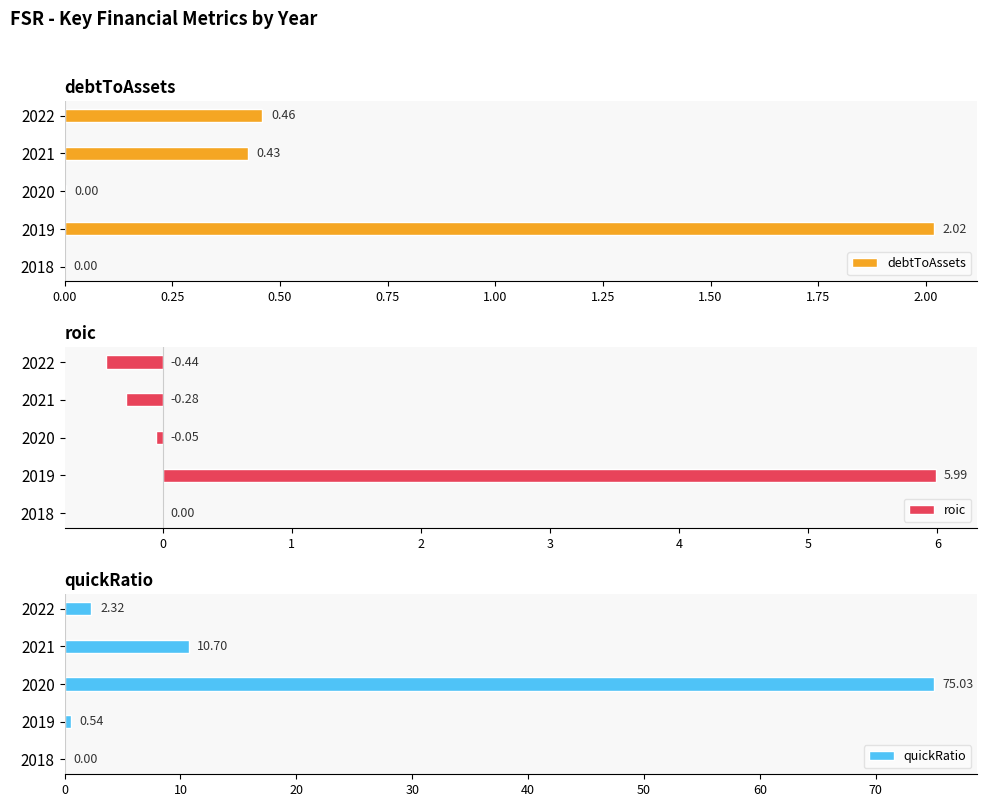

True or false: debtToAssets has a value of 0.0 at 2020.

True